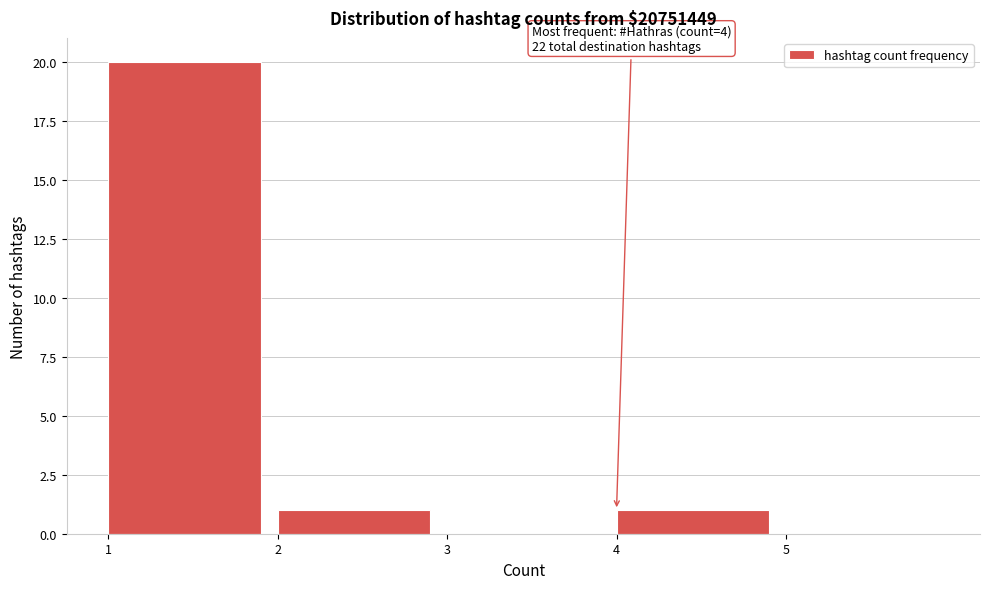

Over which range of the x-axis is the bar tallest?

1 to 2